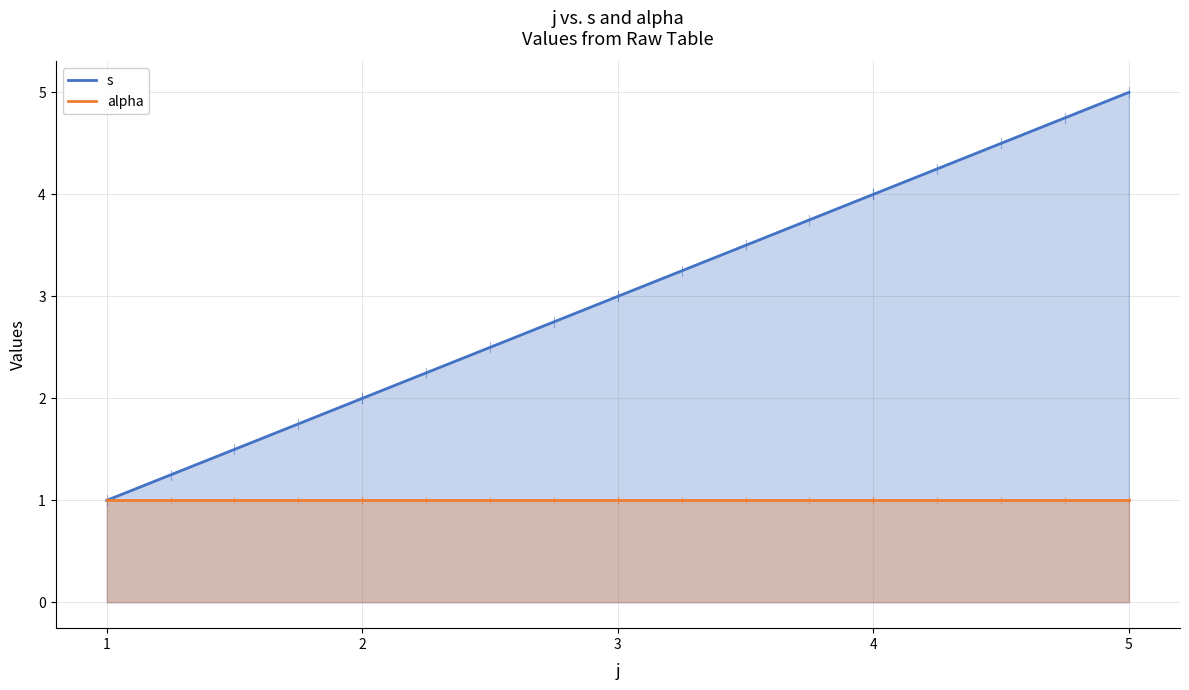

What is the maximum value for s?

5